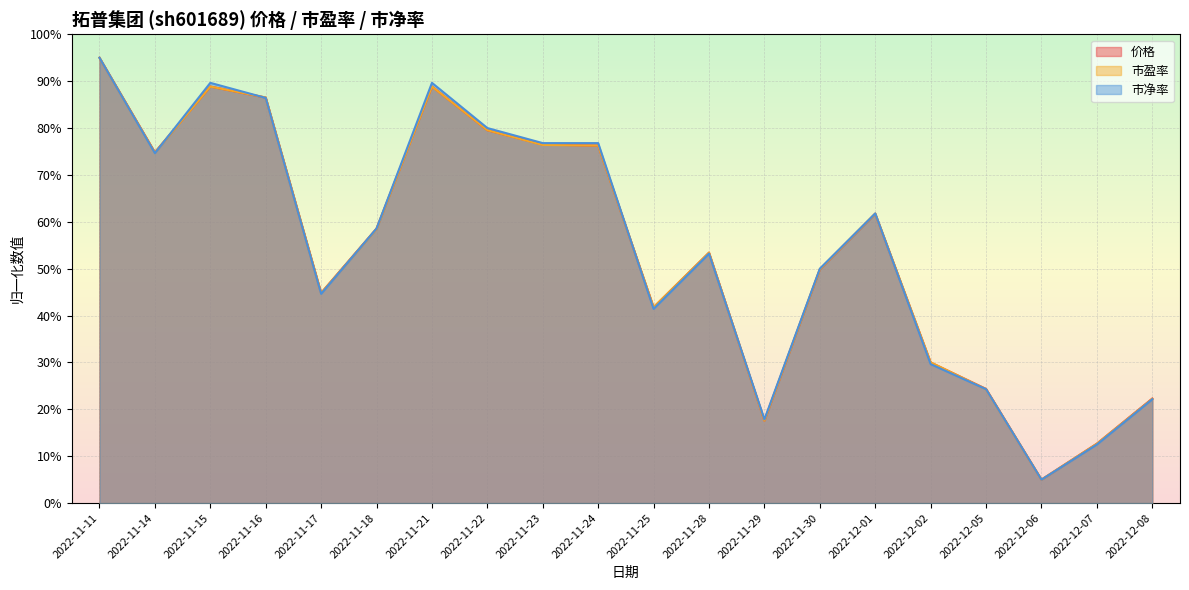

What is the minimum value for 市净率?

5.0